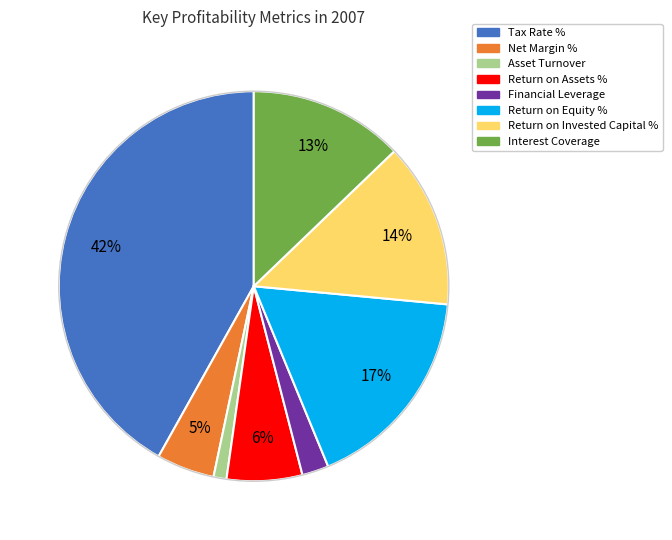

Which has a higher value, Tax Rate % or Financial Leverage?

Tax Rate %